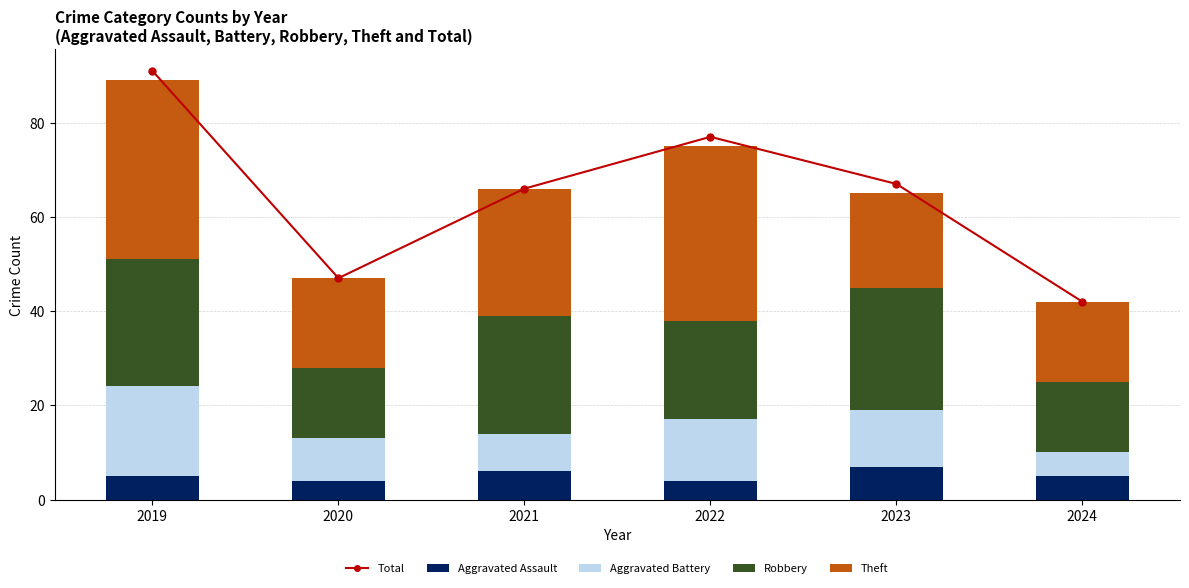

Reading right to left, transcribe all the data shown in this chart.

Total: 2024=42	2023=67	2022=77	2021=66	2020=47	2019=91
Aggravated Assault: 2024=5	2023=7	2022=4	2021=6	2020=4	2019=5
Aggravated Battery: 2024=5	2023=12	2022=13	2021=8	2020=9	2019=19
Robbery: 2024=15	2023=26	2022=21	2021=25	2020=15	2019=27
Theft: 2024=17	2023=20	2022=37	2021=27	2020=19	2019=38